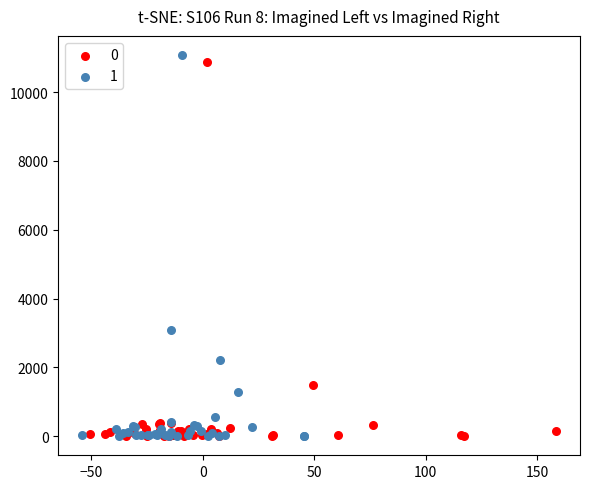

Which series contains the highest Y value?

1